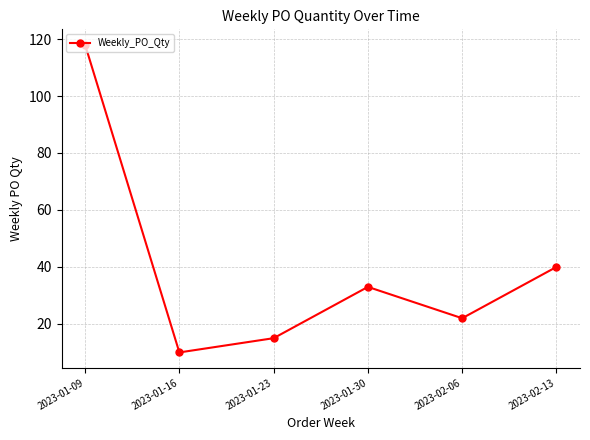

List the labels in order of value, largest first.

2023-01-09, 2023-02-13, 2023-01-30, 2023-02-06, 2023-01-23, 2023-01-16